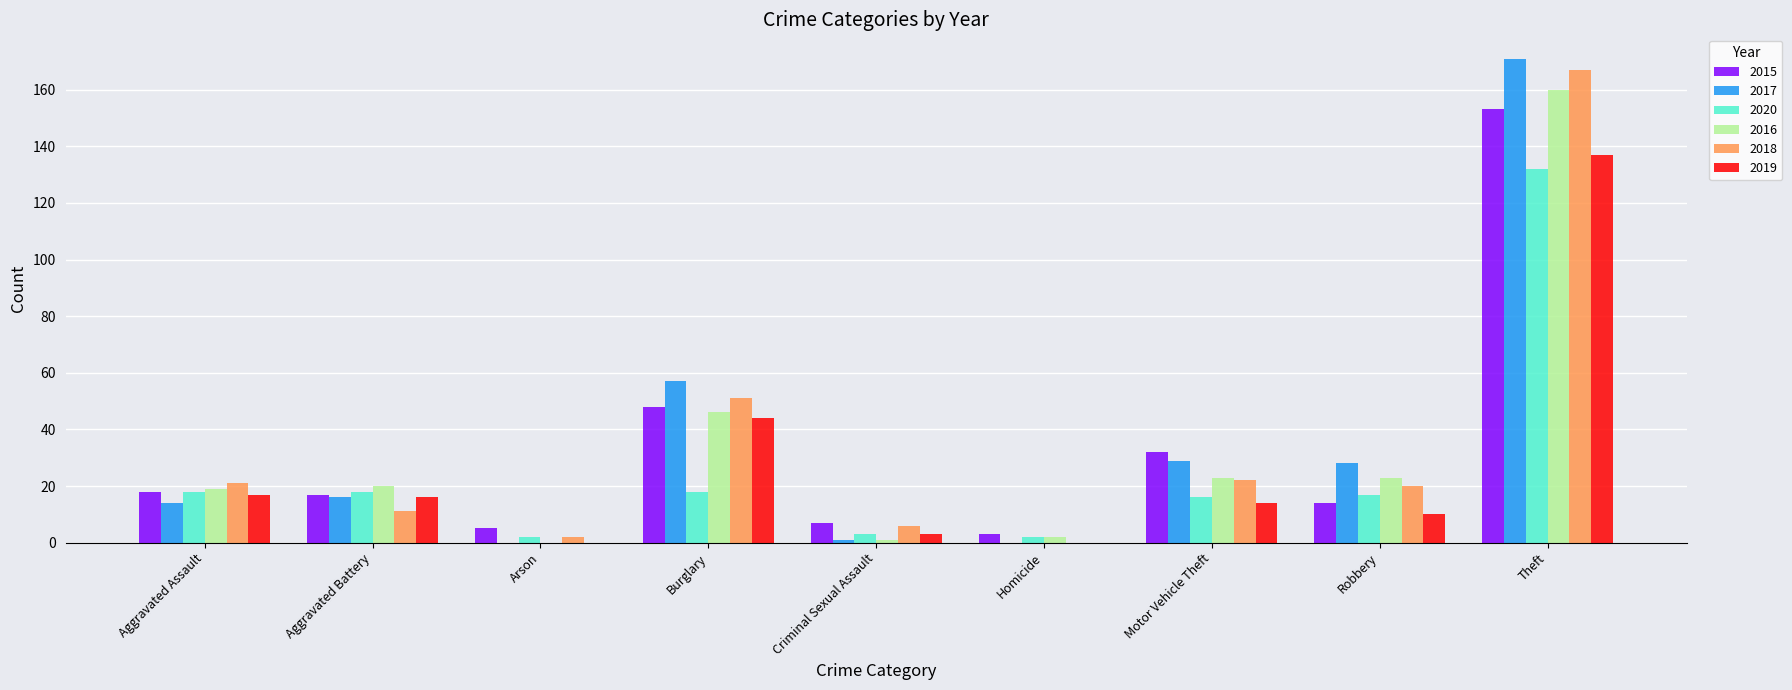

How many positive values does the 2018 series have?

8